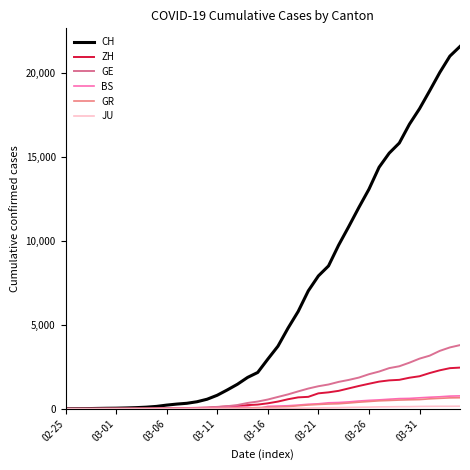

How many lines are shown in the chart?

6